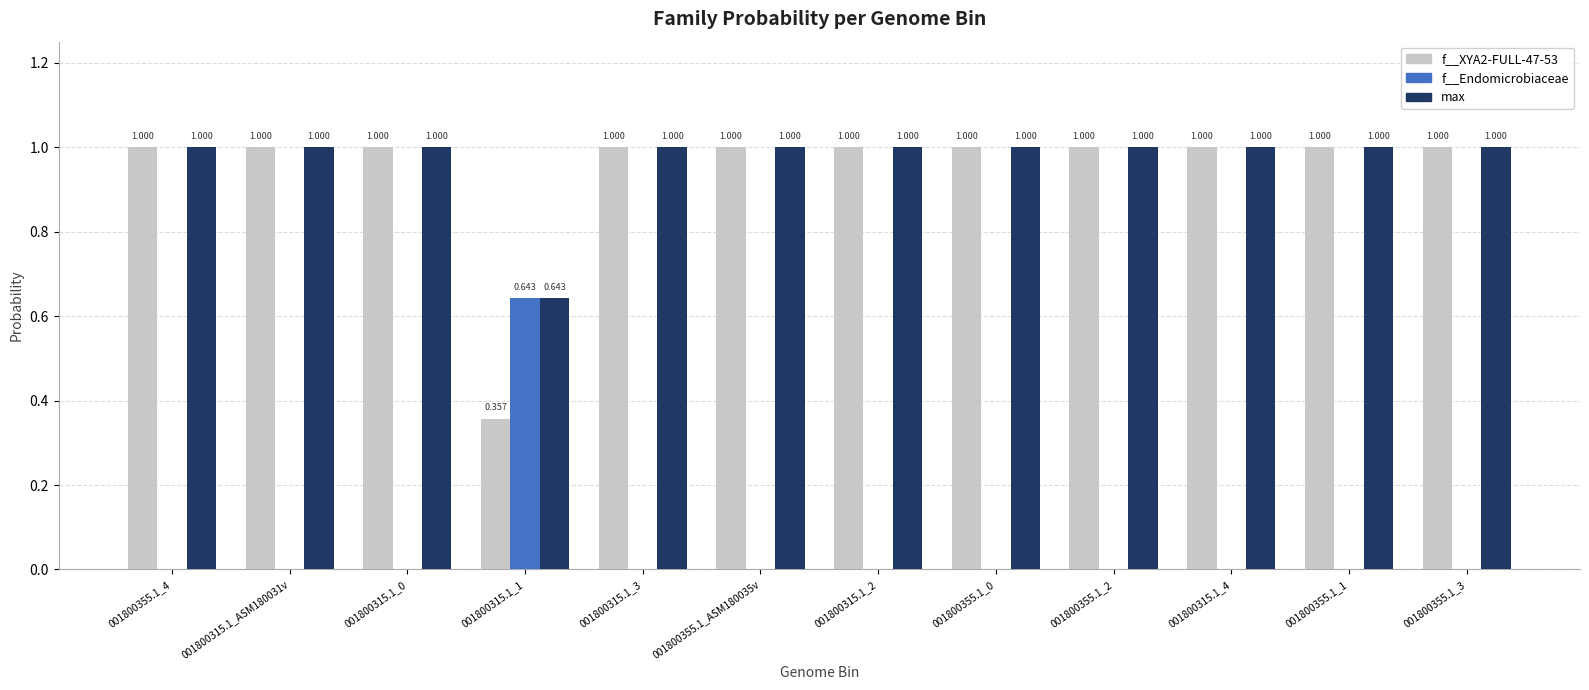

Which series has the largest total across all categories?

max